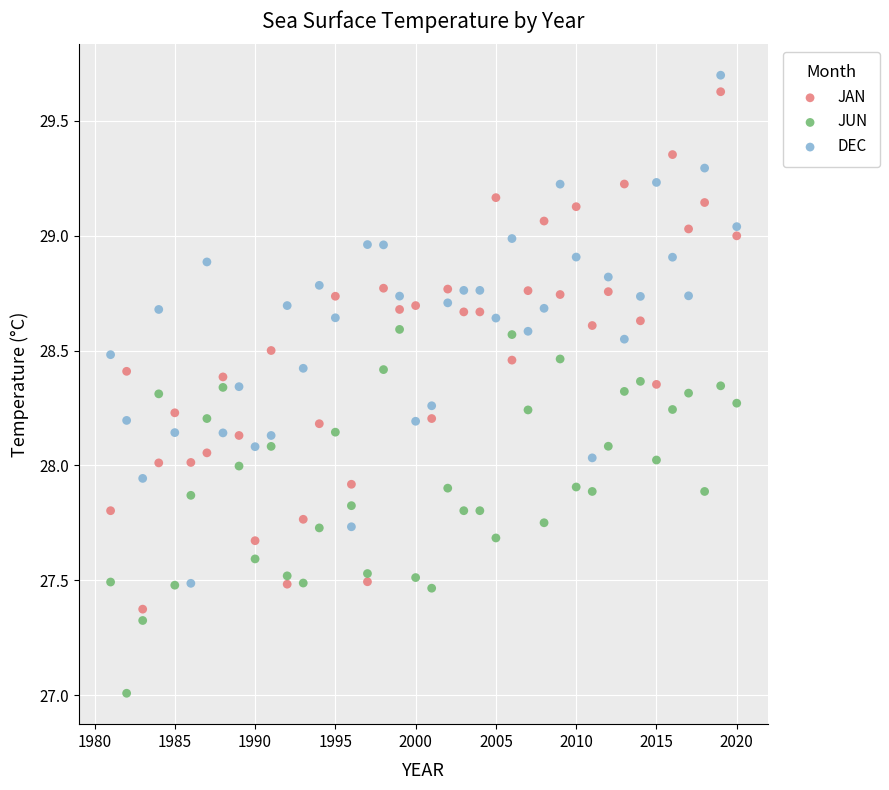

Which series contains the lowest Y value?

JUN